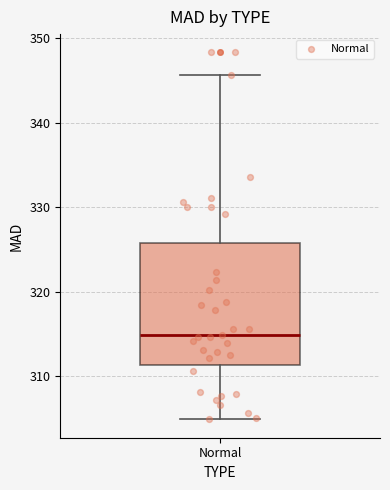

Where is the lower edge of the box for Normal on the y-axis? The values are not printed on the chart, so give them approximately, as read against the axis.

311